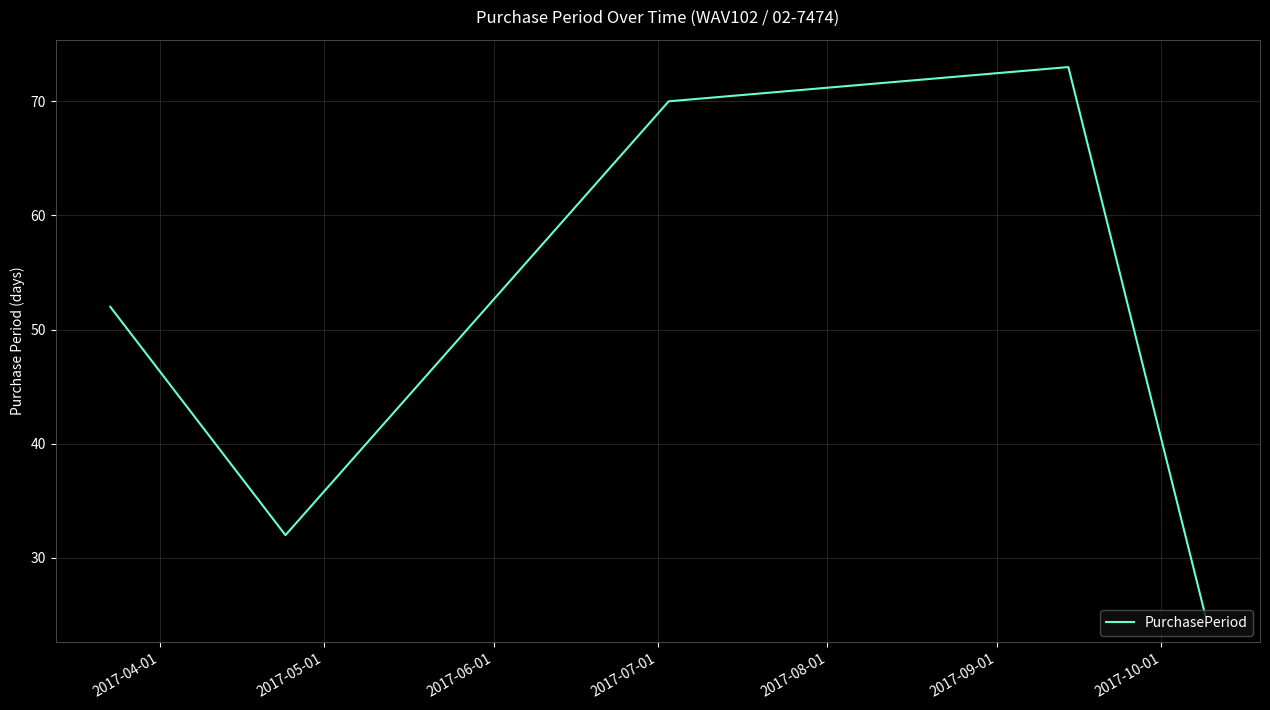

What is the greatest value displayed?

73